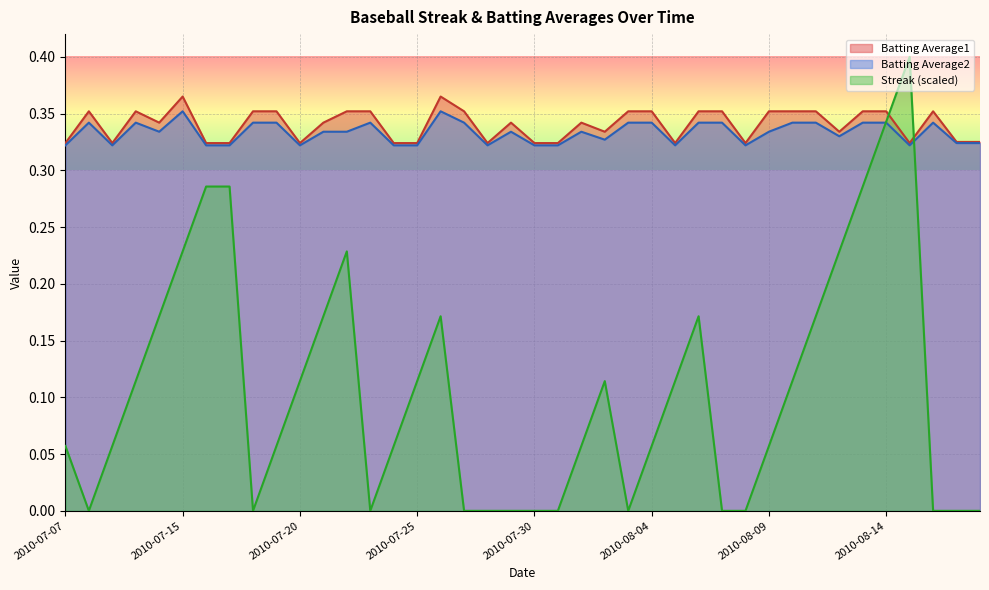

Reading left to right, extract all data points from this chart.

Streak: 0.1	0.0	0.1	0.1	0.2	0.2	0.3	0.3	0.0	0.1	0.1	0.2	0.2	0.0	0.1	0.1	0.2	0.0	0.0	0.0	0.0	0.0	0.1	0.1	0.0	0.1	0.1	0.2	0.0	0.0	0.1	0.1	0.2	0.2	0.3	0.3	0.4	0.0	0.0	0.0
Batting Average1: 0.3	0.4	0.3	0.4	0.3	0.4	0.3	0.3	0.4	0.4	0.3	0.3	0.4	0.4	0.3	0.3	0.4	0.4	0.3	0.3	0.3	0.3	0.3	0.3	0.4	0.4	0.3	0.4	0.4	0.3	0.4	0.4	0.4	0.3	0.4	0.4	0.3	0.4	0.3	0.3
Batting Average2: 0.3	0.3	0.3	0.3	0.3	0.4	0.3	0.3	0.3	0.3	0.3	0.3	0.3	0.3	0.3	0.3	0.4	0.3	0.3	0.3	0.3	0.3	0.3	0.3	0.3	0.3	0.3	0.3	0.3	0.3	0.3	0.3	0.3	0.3	0.3	0.3	0.3	0.3	0.3	0.3